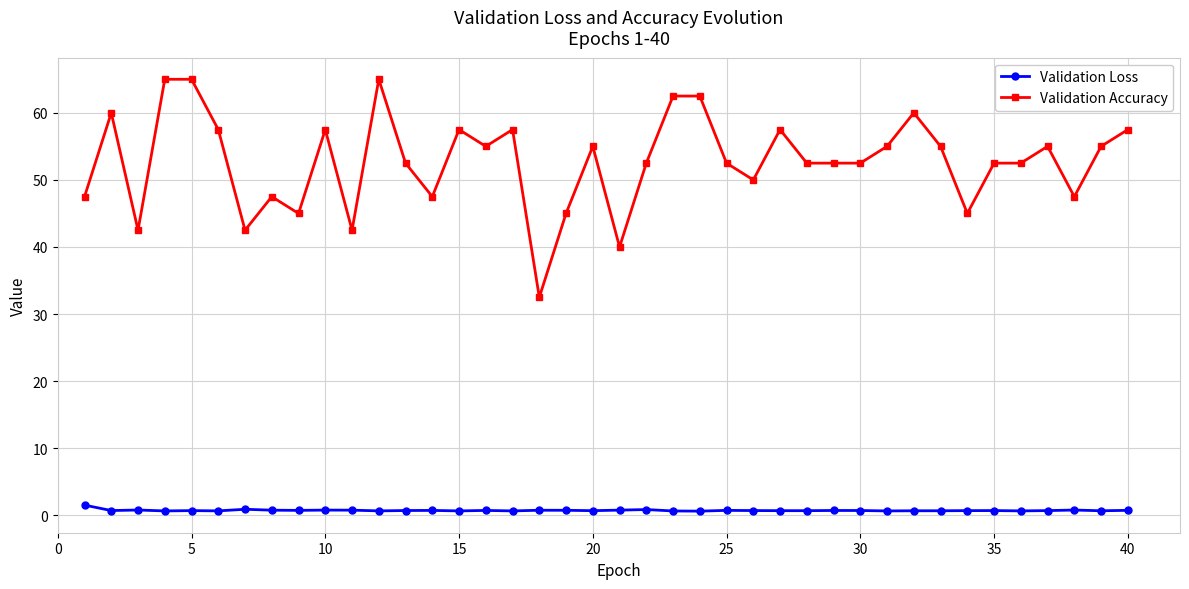

What is the sum of all Validation Loss values?

29.5